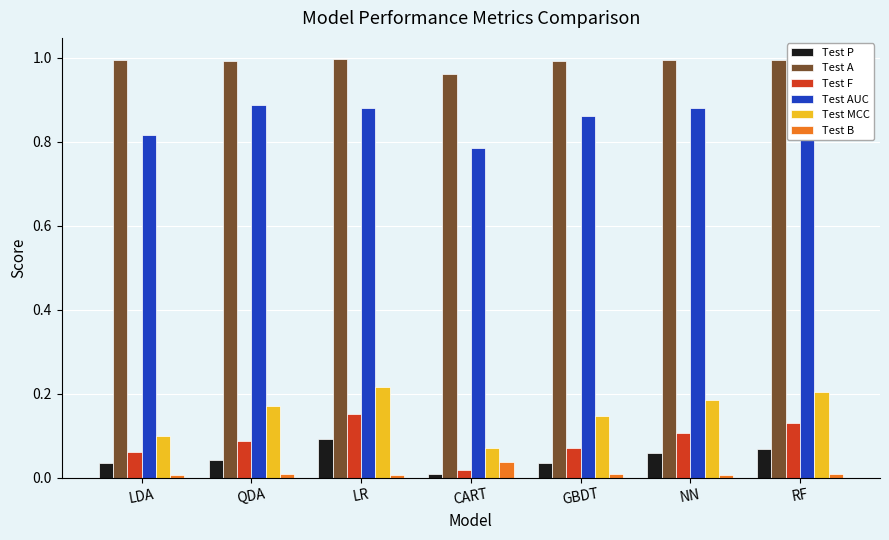

What position from the right is QDA?

6